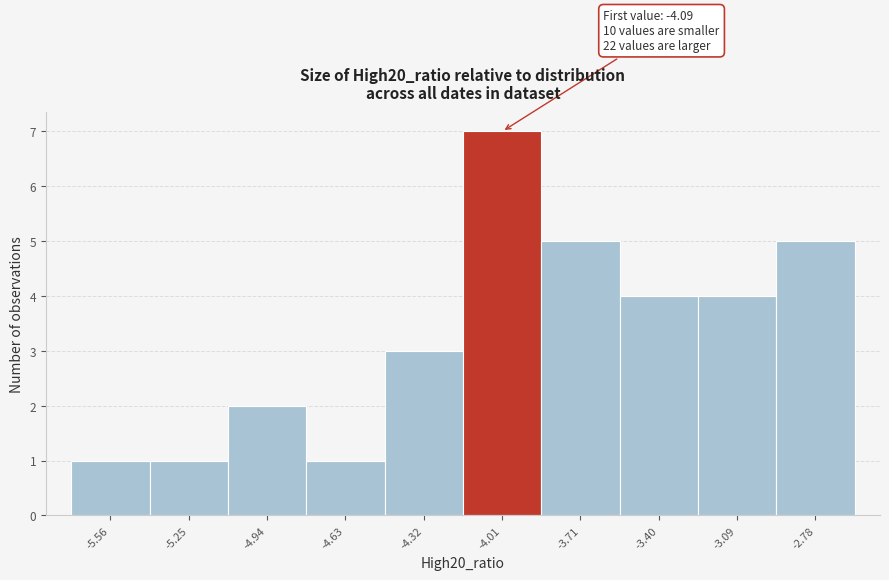

Over which range of the x-axis is the bar tallest?

-4.15 to -3.85